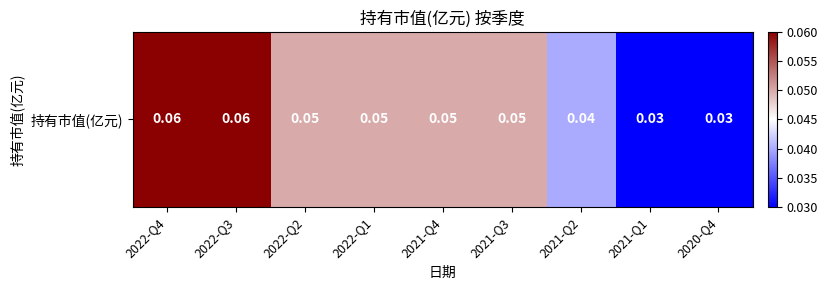

List the labels in order of value, smallest first.

2021-Q1, 2020-Q4, 2021-Q2, 2022-Q2, 2022-Q1, 2021-Q4, 2021-Q3, 2022-Q4, 2022-Q3